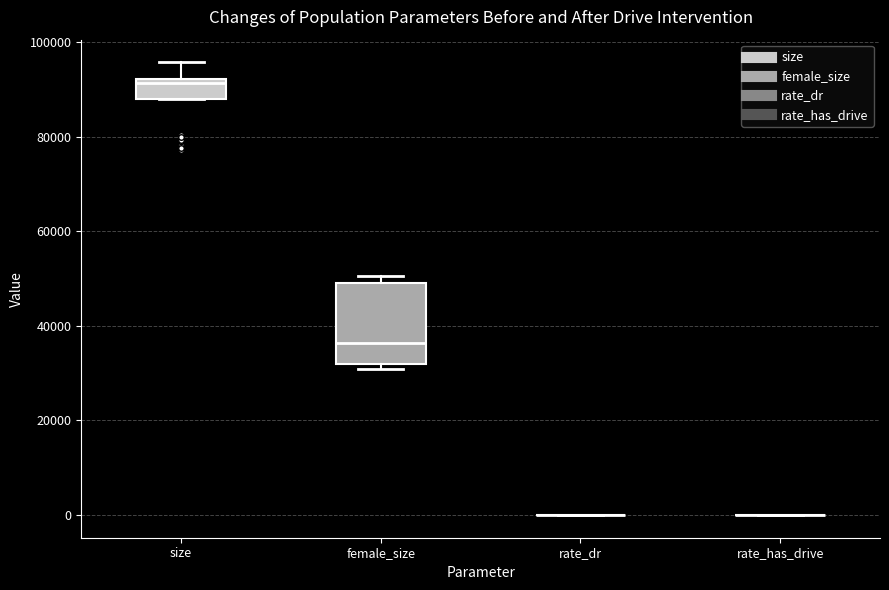

Which box is the tallest, from its lower edge to its upper edge?

female_size